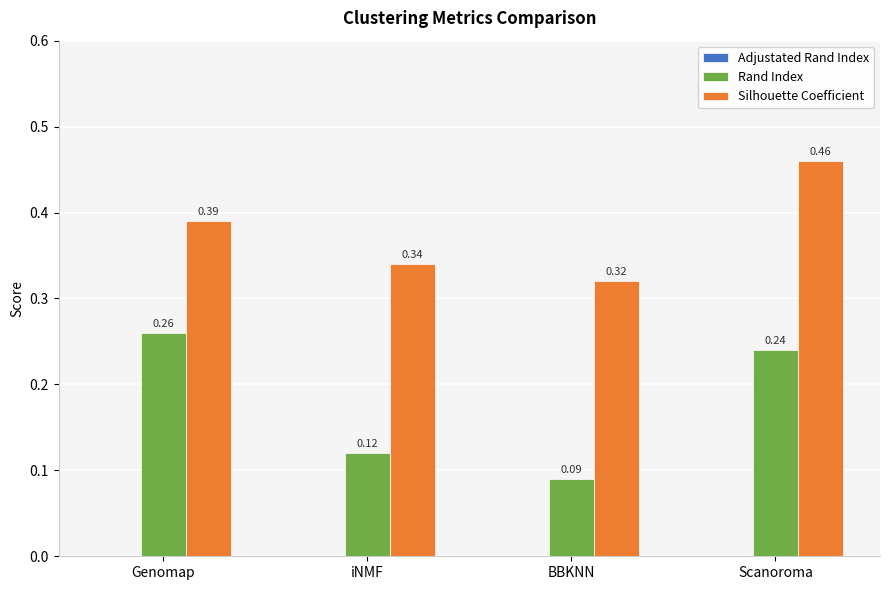

Which series has the widest spread of values?

Rand Index